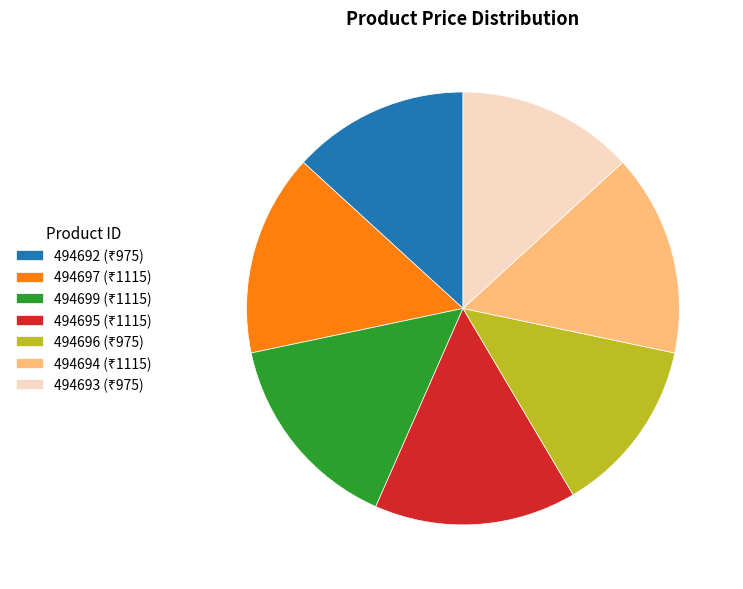

Is there any slice that represents more than half of the pie?

No